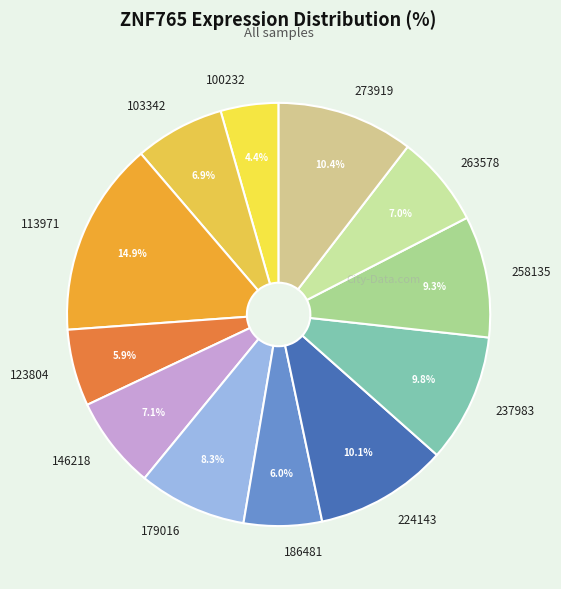

To the nearest percent, what is the difference between the largest and smallest slice percentages?

10%